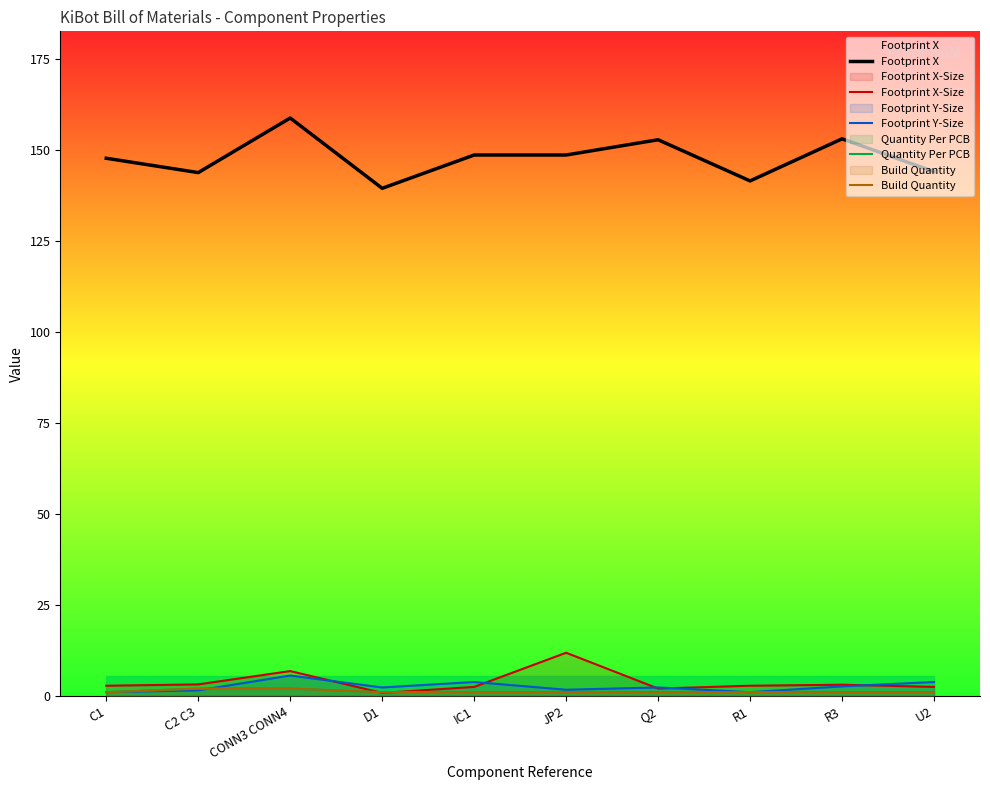

What is the label of the 9th point from the left?

R3